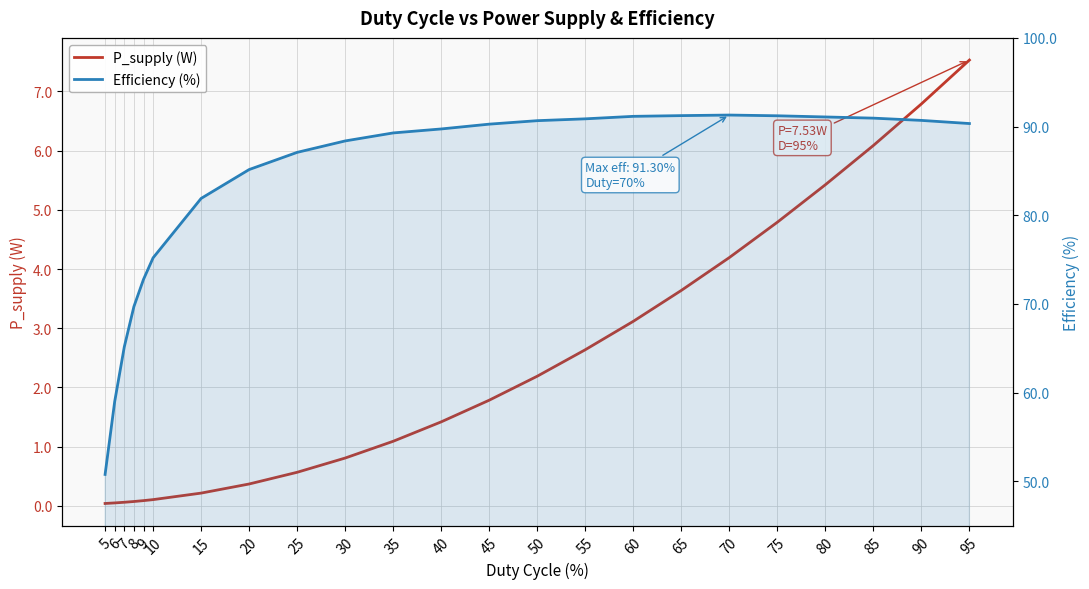

True or false: Efficiency (%) has a value of 149.5 at 80.

False